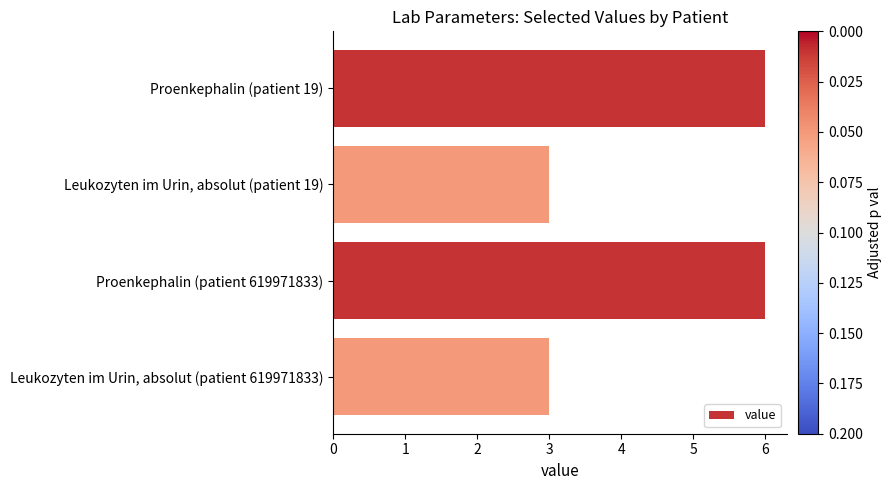

What is the label of the 2nd bar from the bottom?

Proenkephalin (patient 619971833)